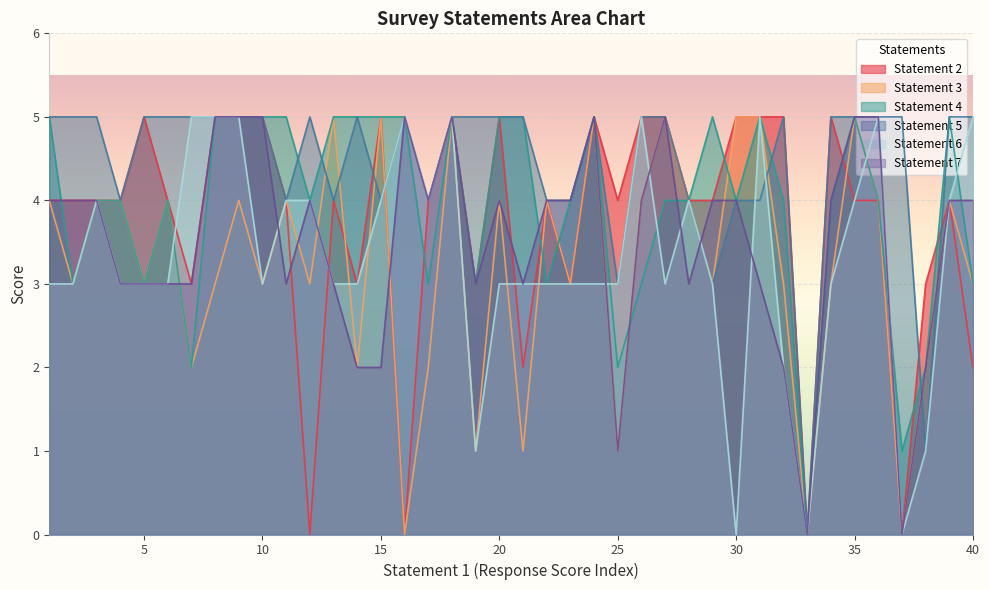

Count the Statement 4 values in the range 3 to 5.

35